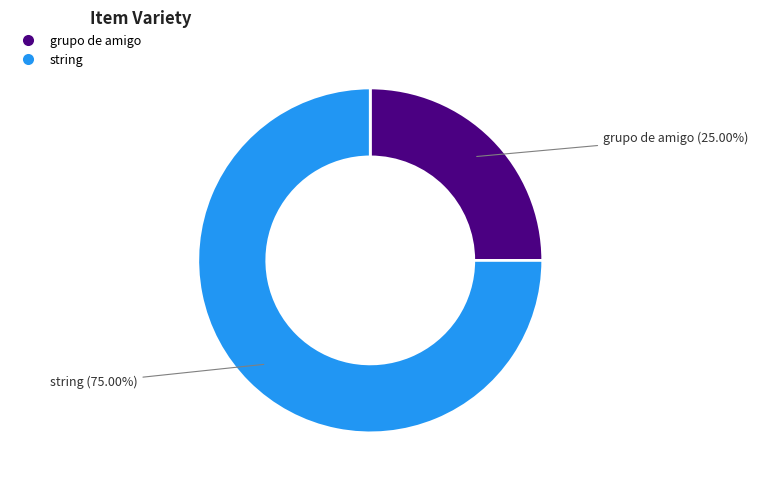

True or false: grupo de amigo accounts for 14% of the total.

False